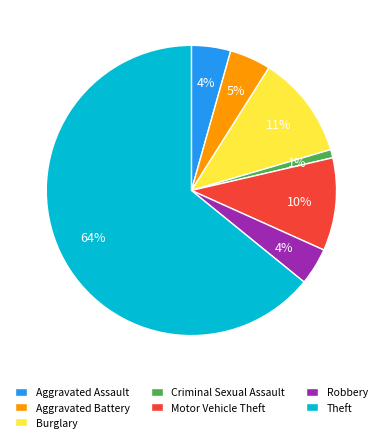

How many segments does this pie chart have?

7